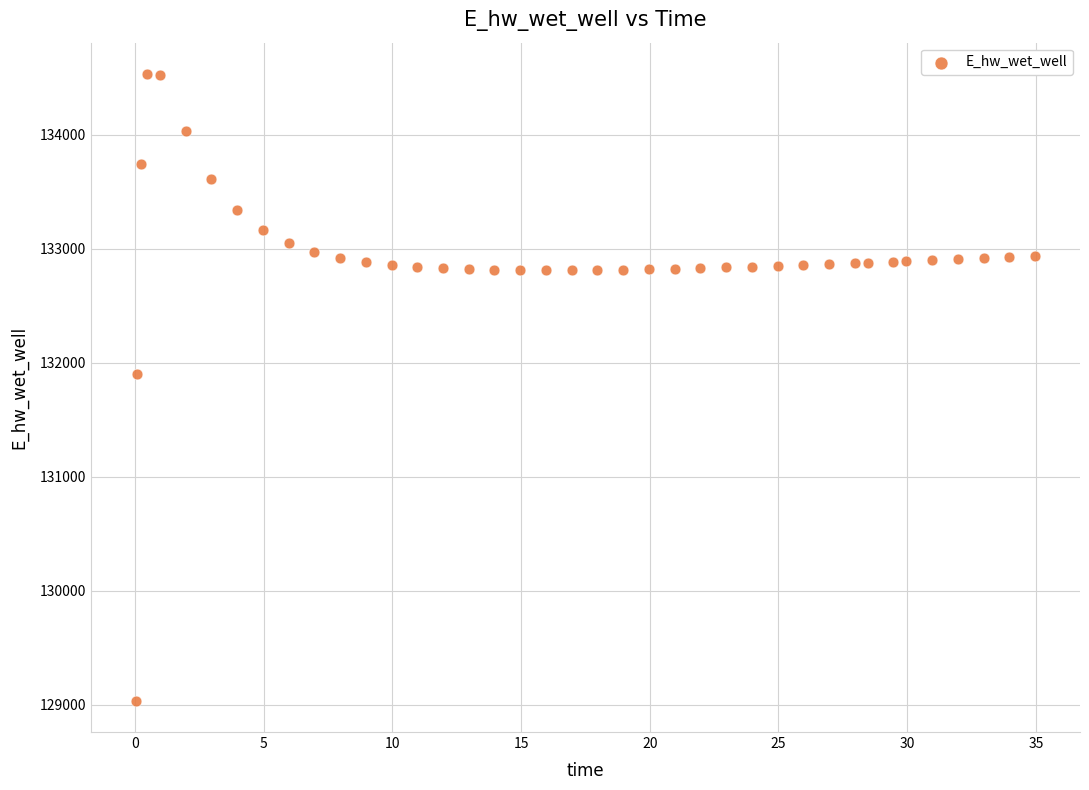

What Y value in the scatter plot is closest to 131785?

131904.4